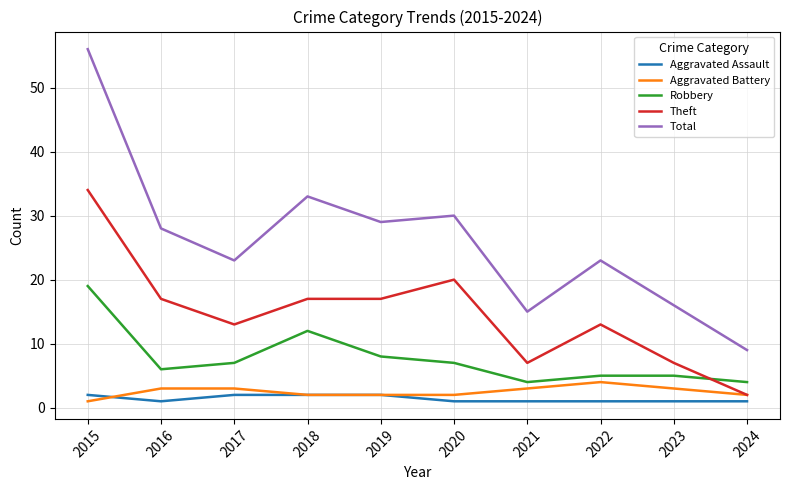

How many intersections are there between Robbery and Theft?

1